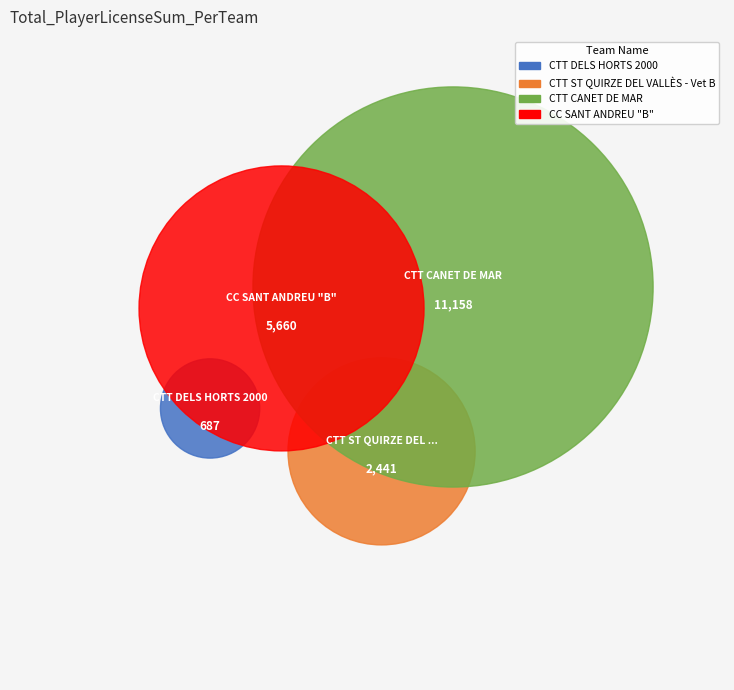

What is the largest slice in the pie chart?

CTT CANET DE MAR